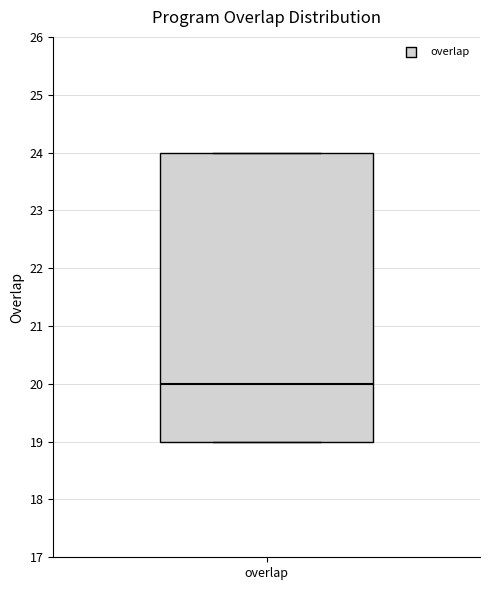

Read this box plot against the y-axis: the position of the median line, the range covered by the box, and the ends of both whiskers. The values are not printed on the chart, so give them approximately, as read against the axis.

median 20, box 19 to 24, whiskers 19 to 24